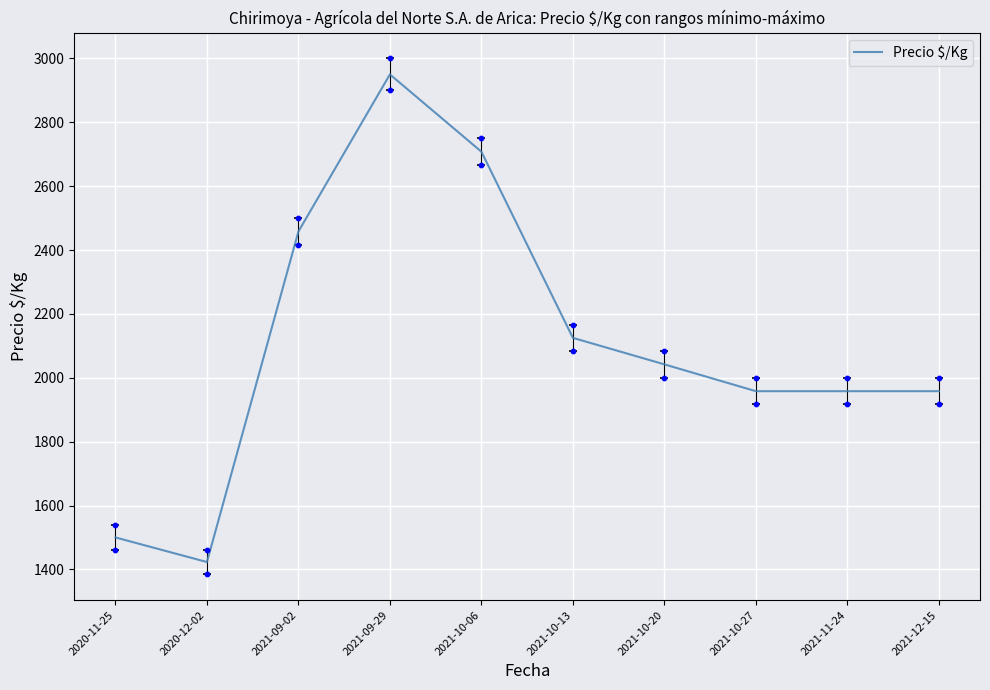

Between 2021-10-06 and 2021-10-27, which is larger?

2021-10-06